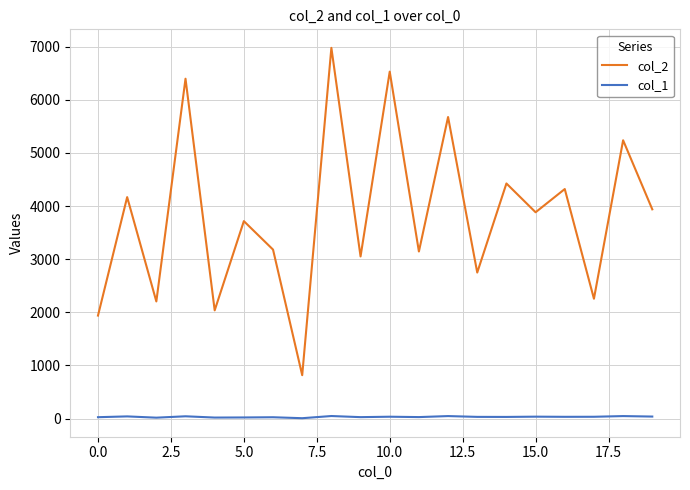

List the series in order of their peak value, lowest first.

col_1, col_2